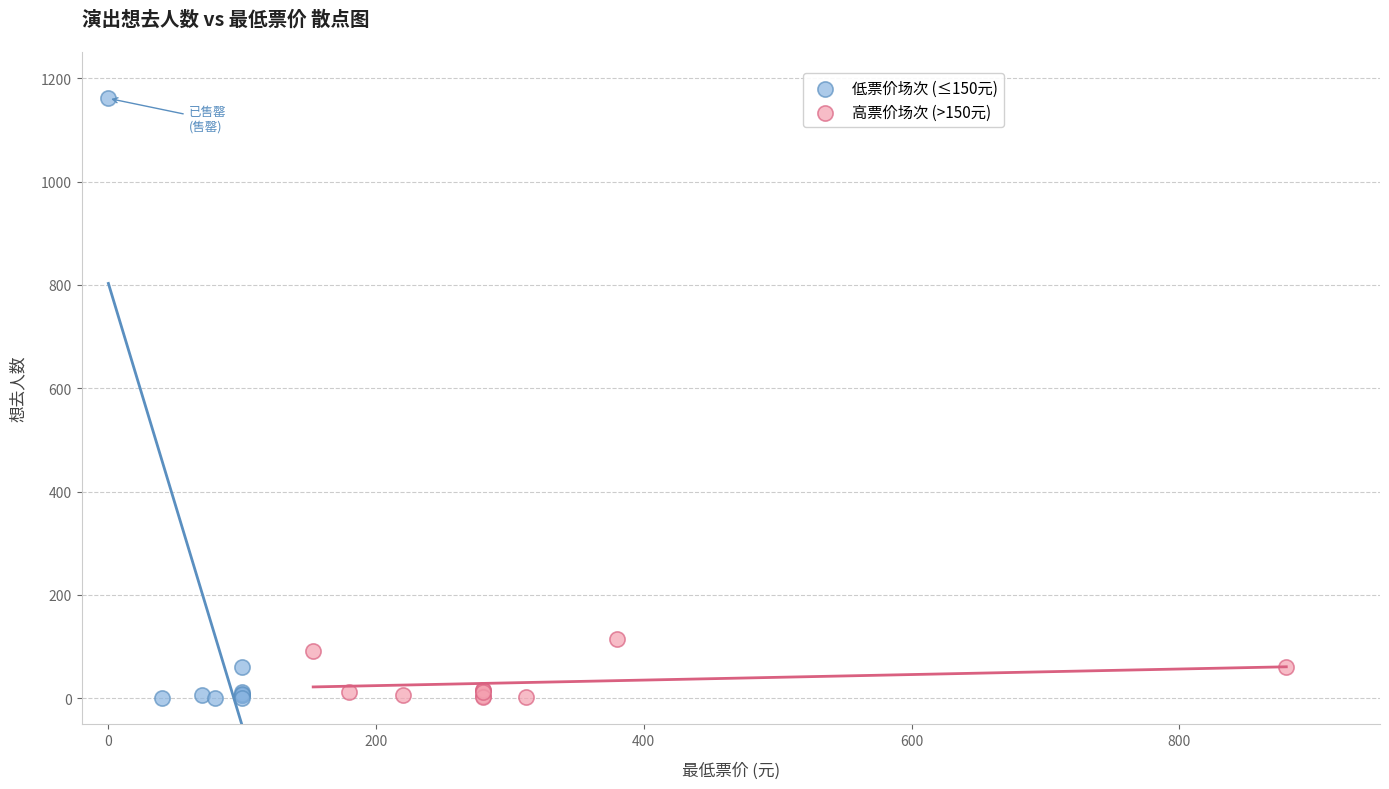

What are all the series names shown in the legend?

低票价场次 (≤150元), 高票价场次 (>150元)